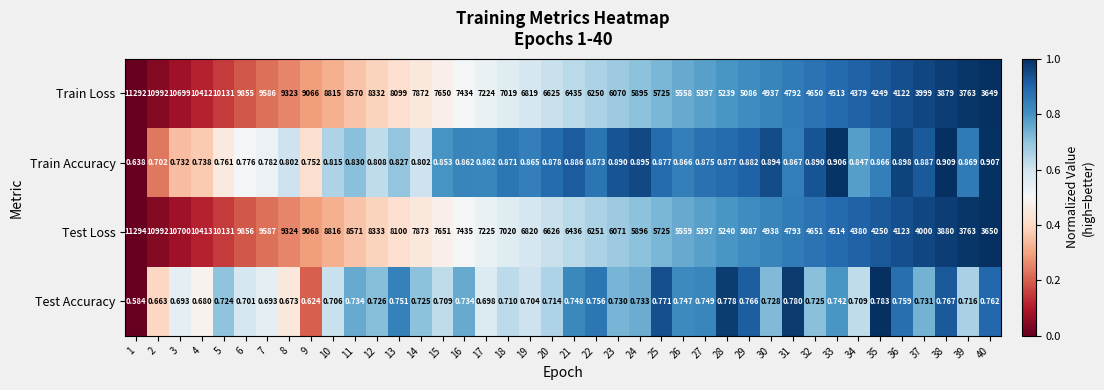

Count the number of categories in the chart.

40